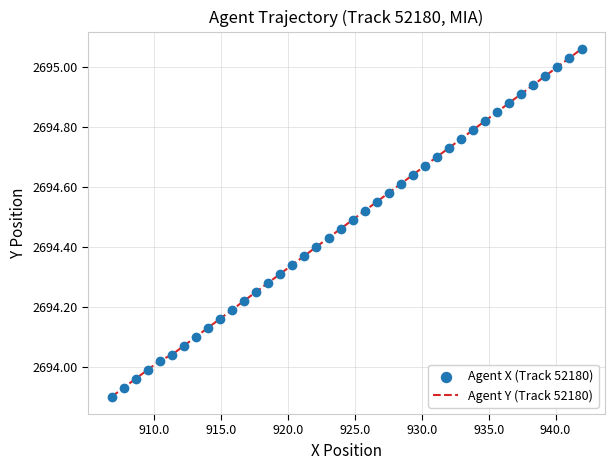

What is the difference between the maximum and minimum values?

1.2